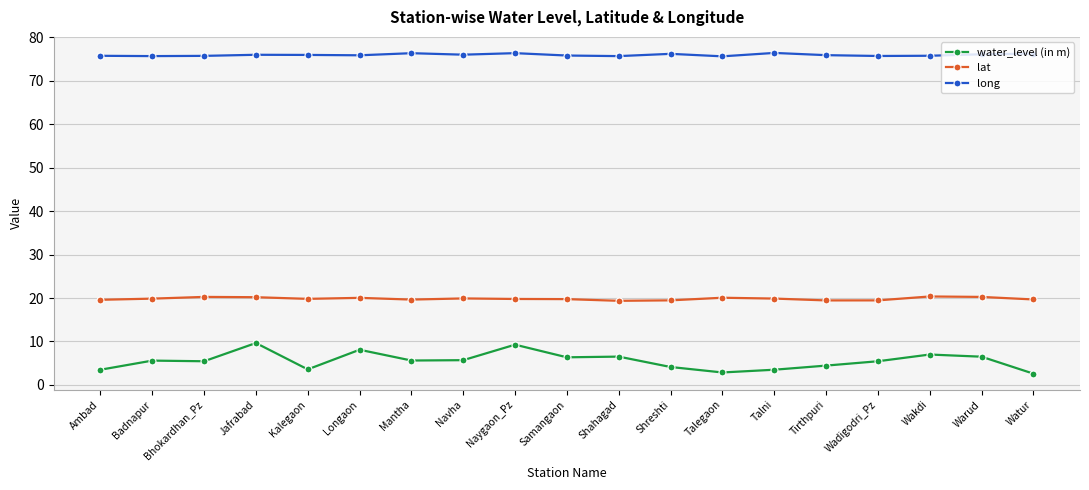

Which series has the largest range (max minus min)?

water_level (in m)